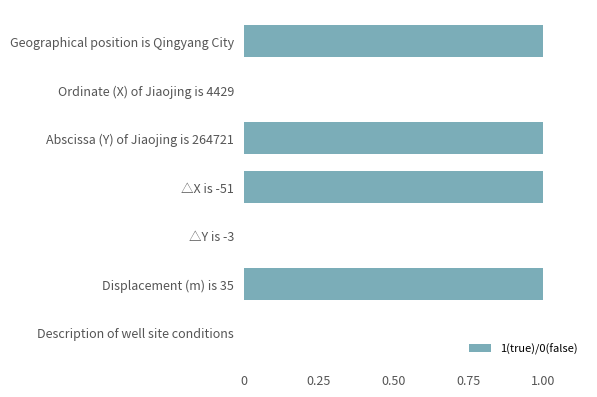

Count the values in the range 0 to 1.

7